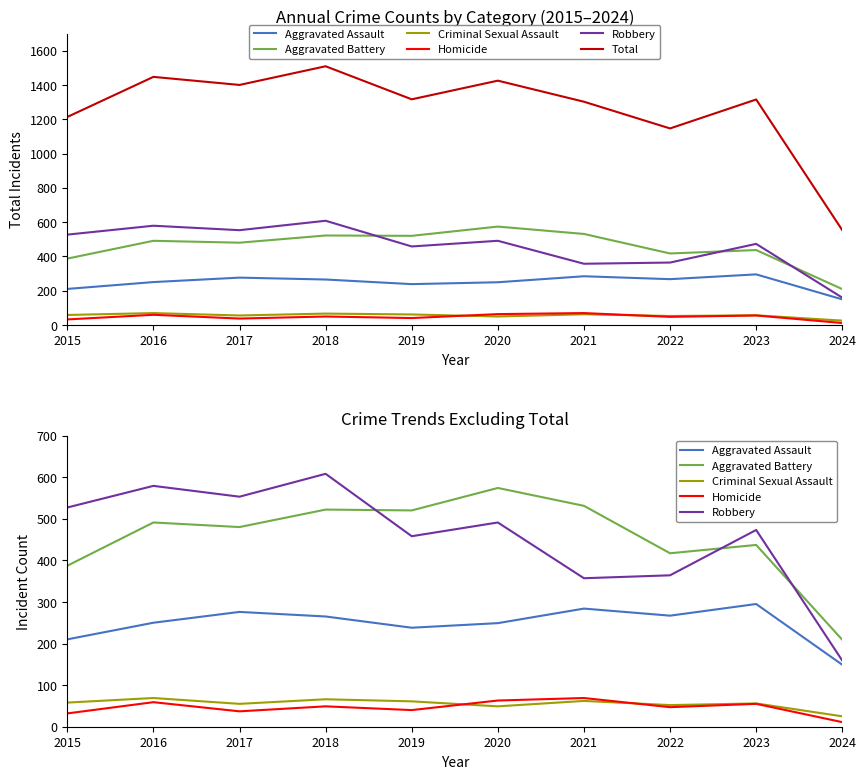

What is the value of the Criminal Sexual Assault point at the 9th from the left?

56